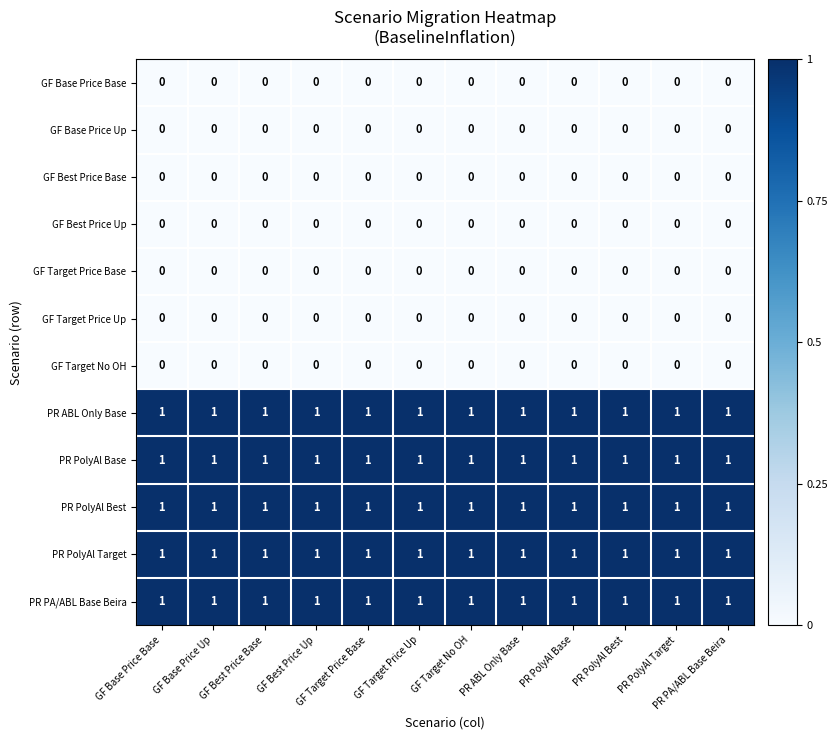

The value of GF Target Price Base at GF Target Price Up is 0. True or false?

True